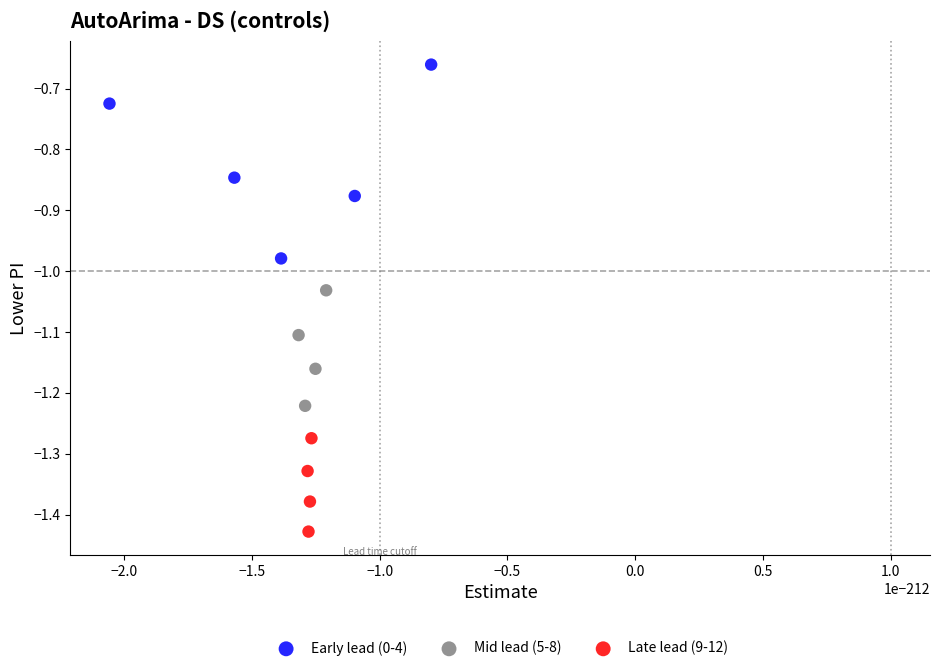

Which series has the widest spread of Y values?

Early lead (0-4)